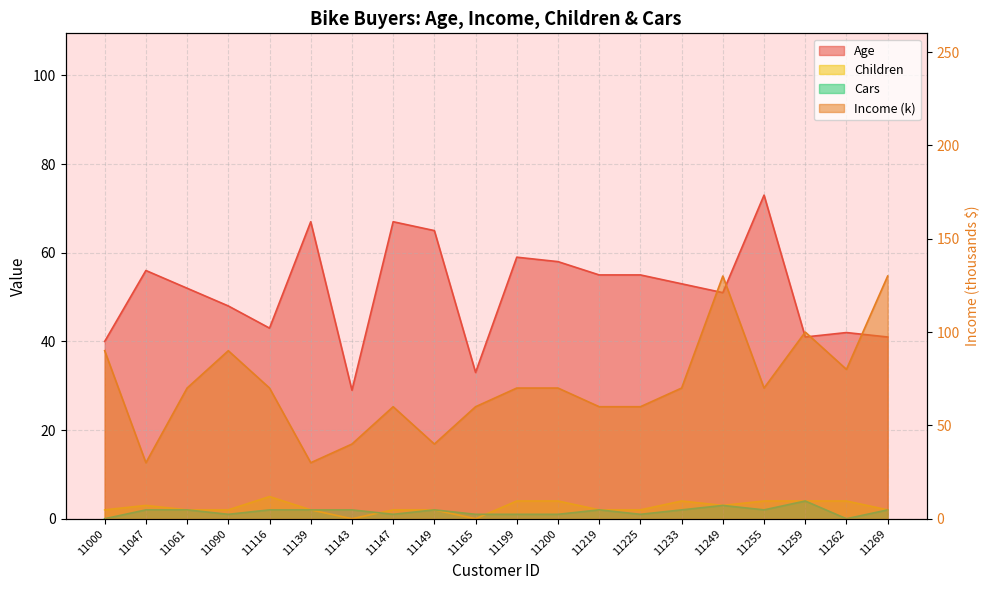

Reading right to left, transcribe all the data shown in this chart.

Age: 41	42	41	73	51	53	55	55	58	59	33	65	67	29	67	43	48	52	56	40
Income: 130	80	100	70	130	70	60	60	70	70	60	40	60	40	30	70	90	70	30	90
Children: 2	4	4	4	3	4	2	2	4	4	0	2	2	0	2	5	2	2	3	2
Cars: 2	0	4	2	3	2	1	2	1	1	1	2	1	2	2	2	1	2	2	0